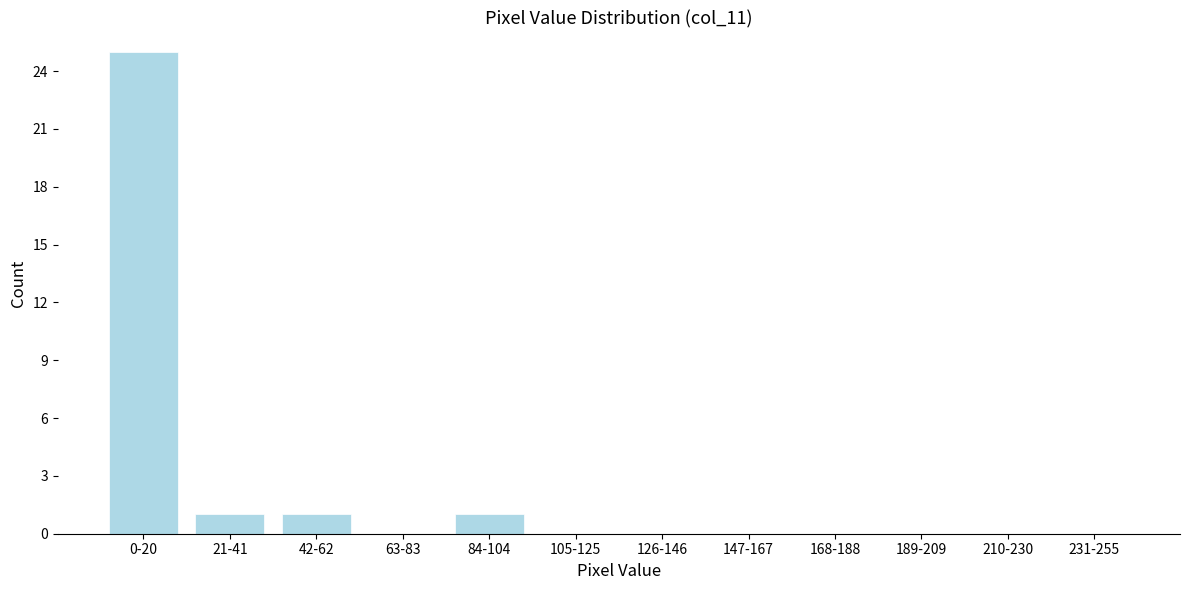

Reading left to right, transcribe all the data shown in this chart.

0-20=25	21-41=1	42-62=1	63-83=0	84-104=1	105-125=0	126-146=0	147-167=0	168-188=0	189-209=0	210-230=0	231-255=0